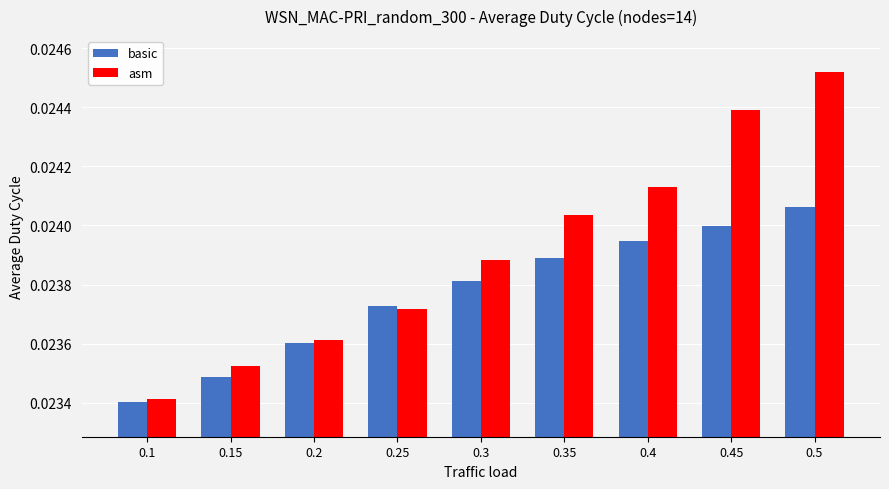

At which label does asm reach its minimum?

0.1